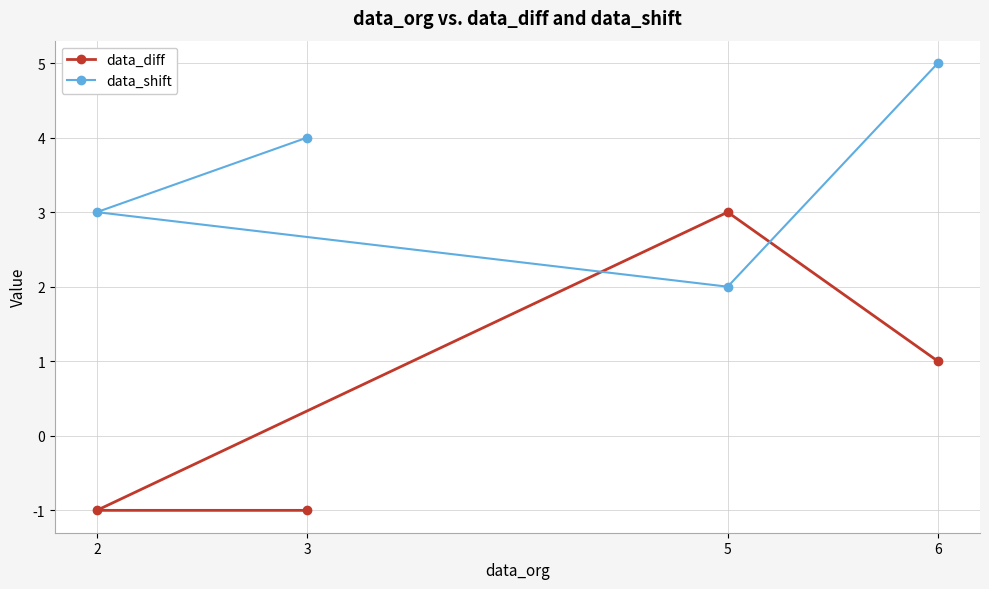

What is the maximum value shown in the chart?

5